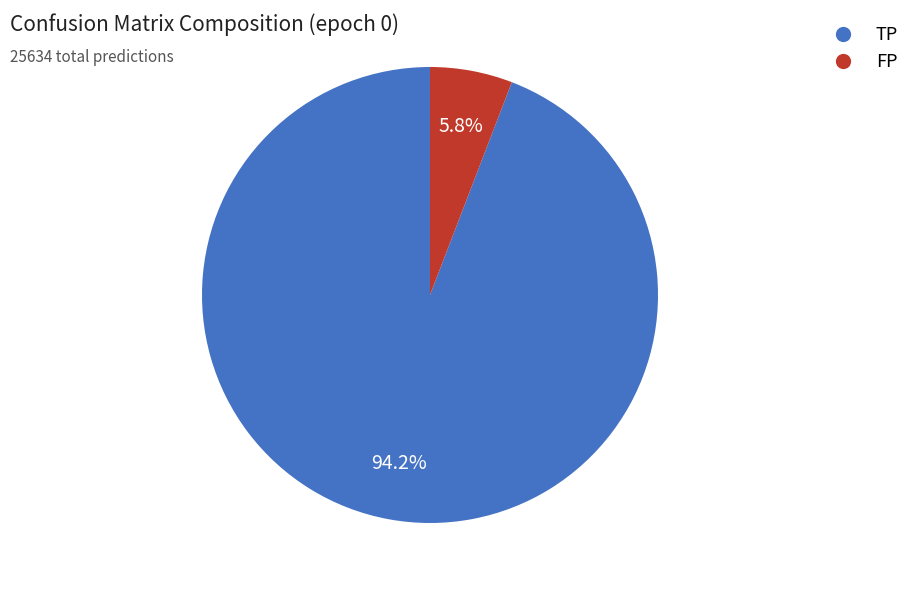

Between FP and TP, which is larger?

TP